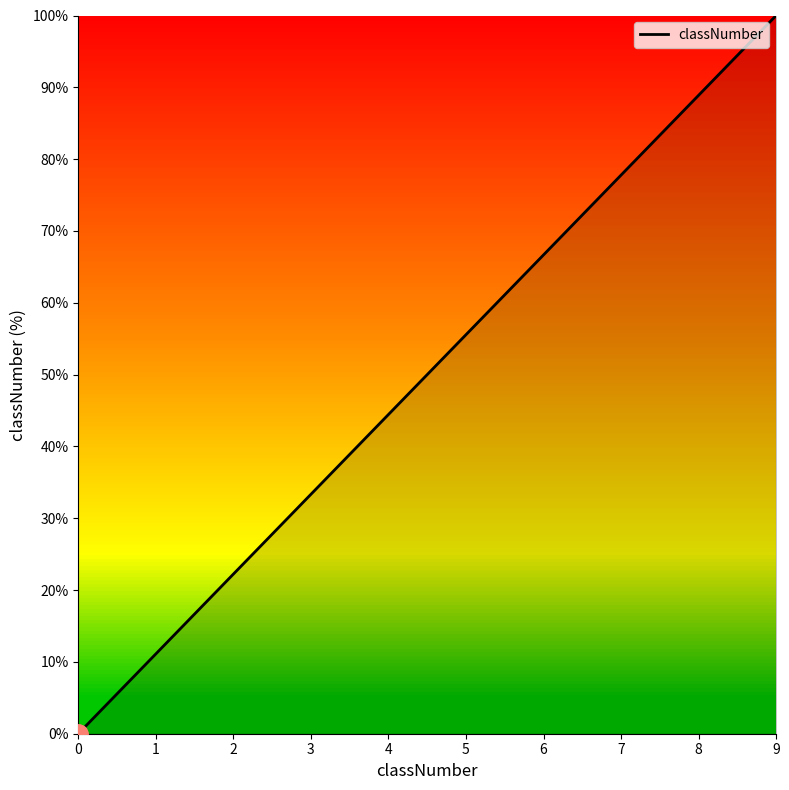

What is the ratio of the value at 7 to the value at 9?

0.8